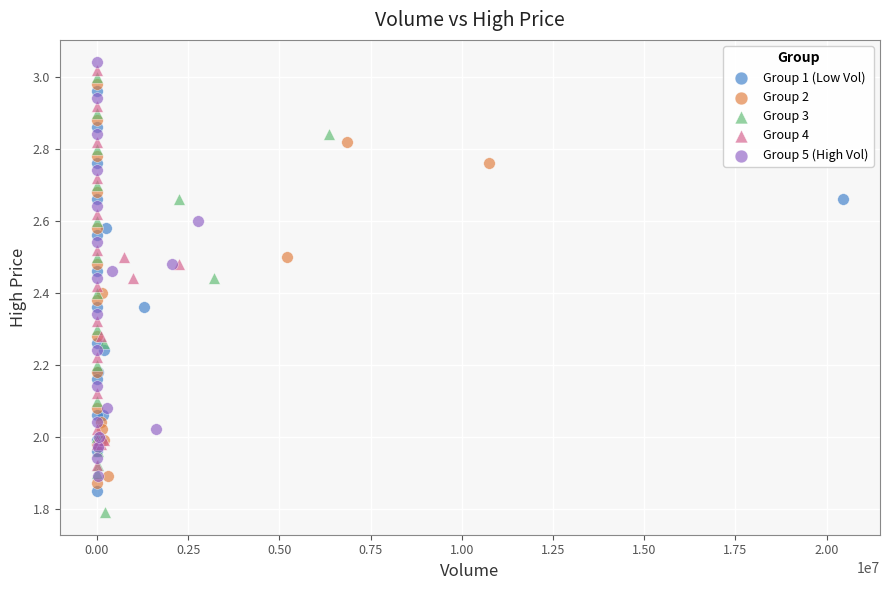

Which series reaches the maximum Y coordinate?

Group 5 (High Vol)